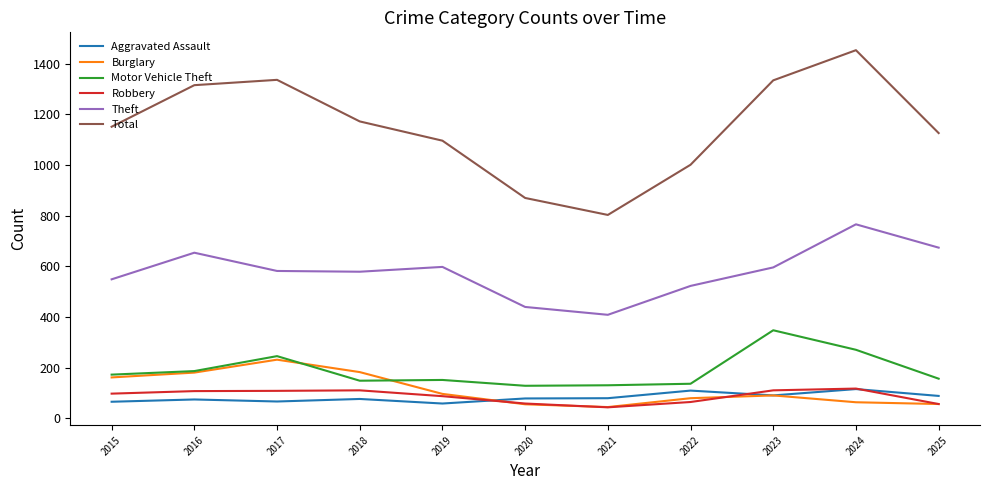

Which series changed the most between 2021 and 2025?

Total